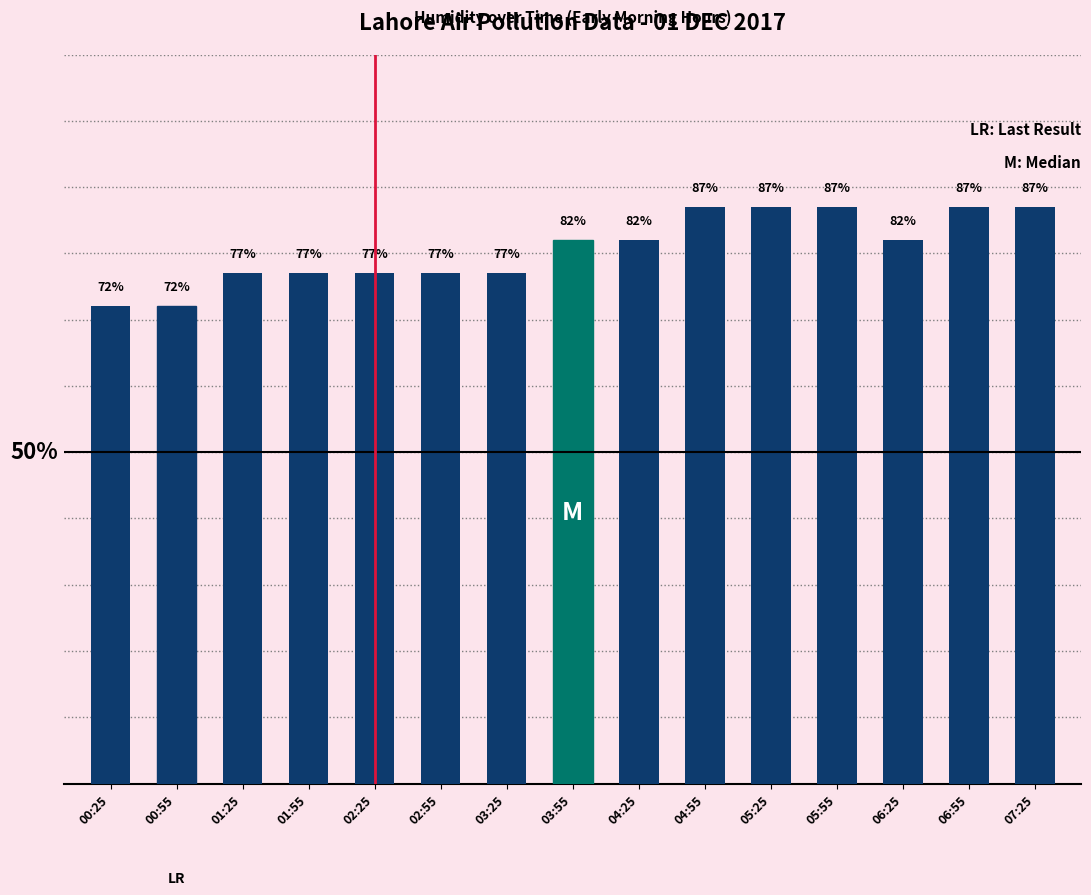

What position from the left is 05:25?

11